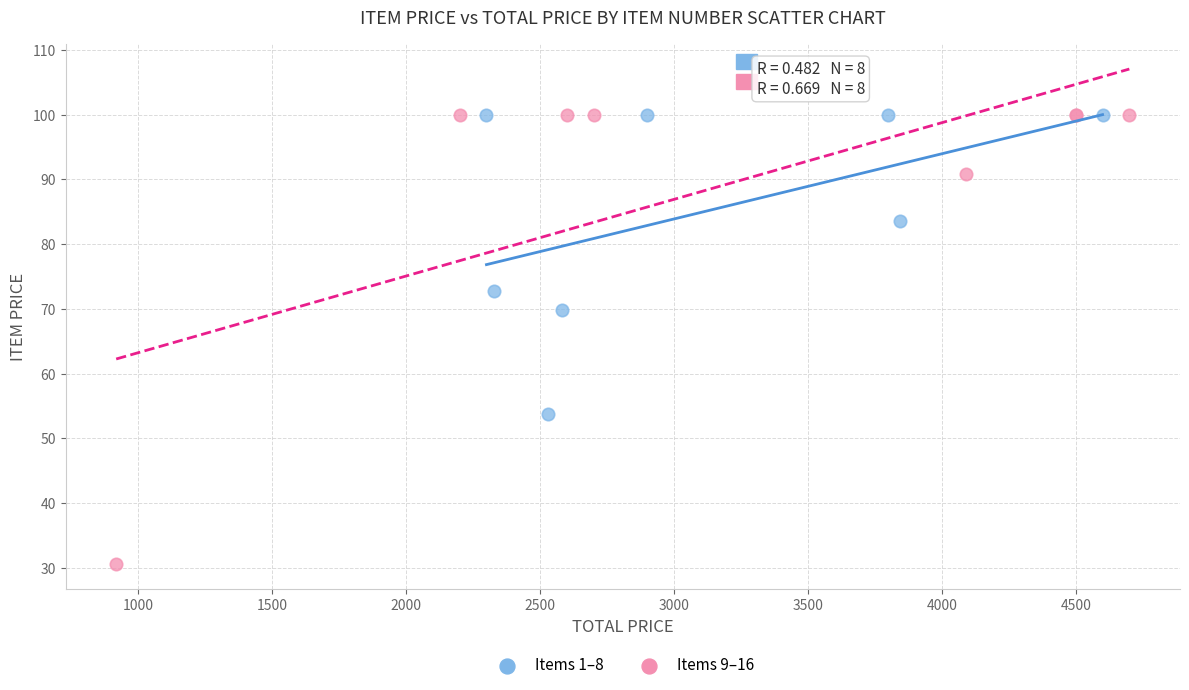

Which series has the widest spread of Y values?

Items 9–16